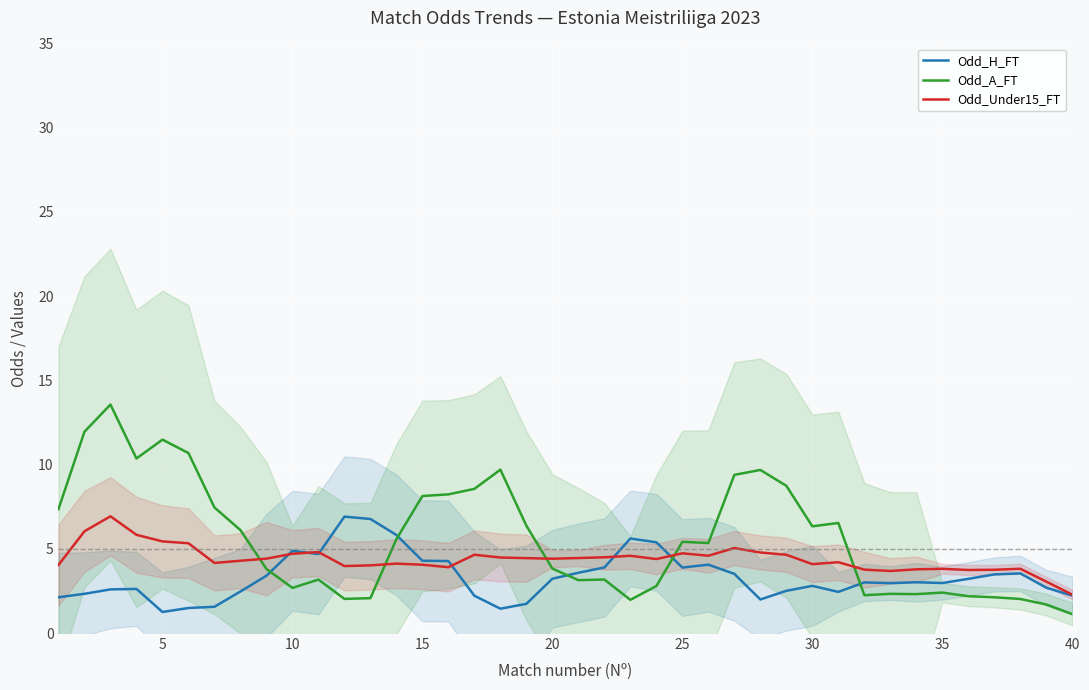

True or false: Odd_A_FT and Odd_Under15_FT cross at least once.

True